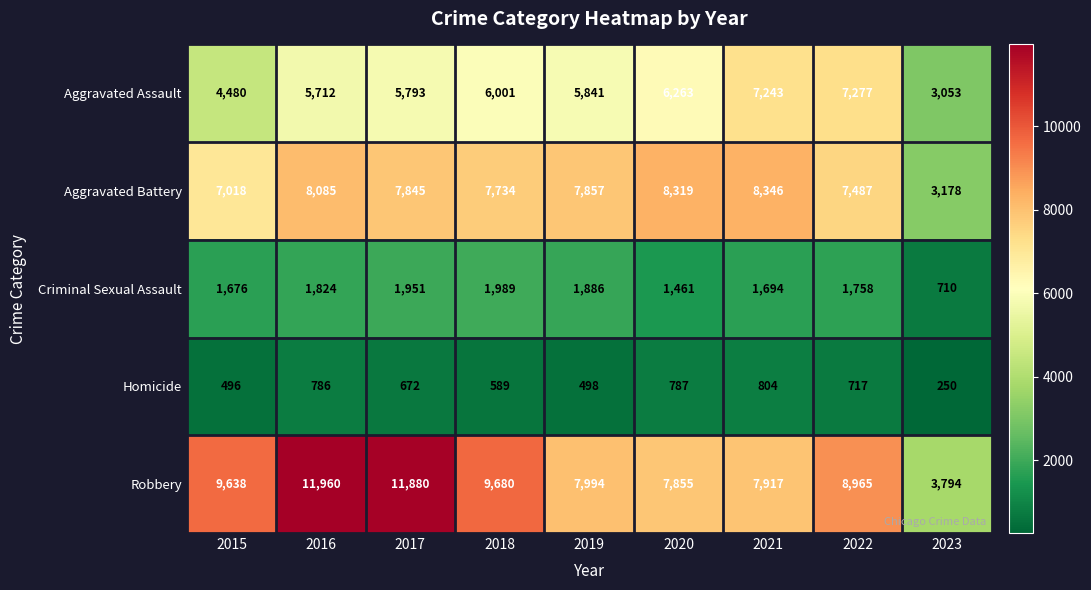

Rank the series at 2021 from lowest to highest value.

Homicide, Criminal Sexual Assault, Aggravated Assault, Robbery, Aggravated Battery